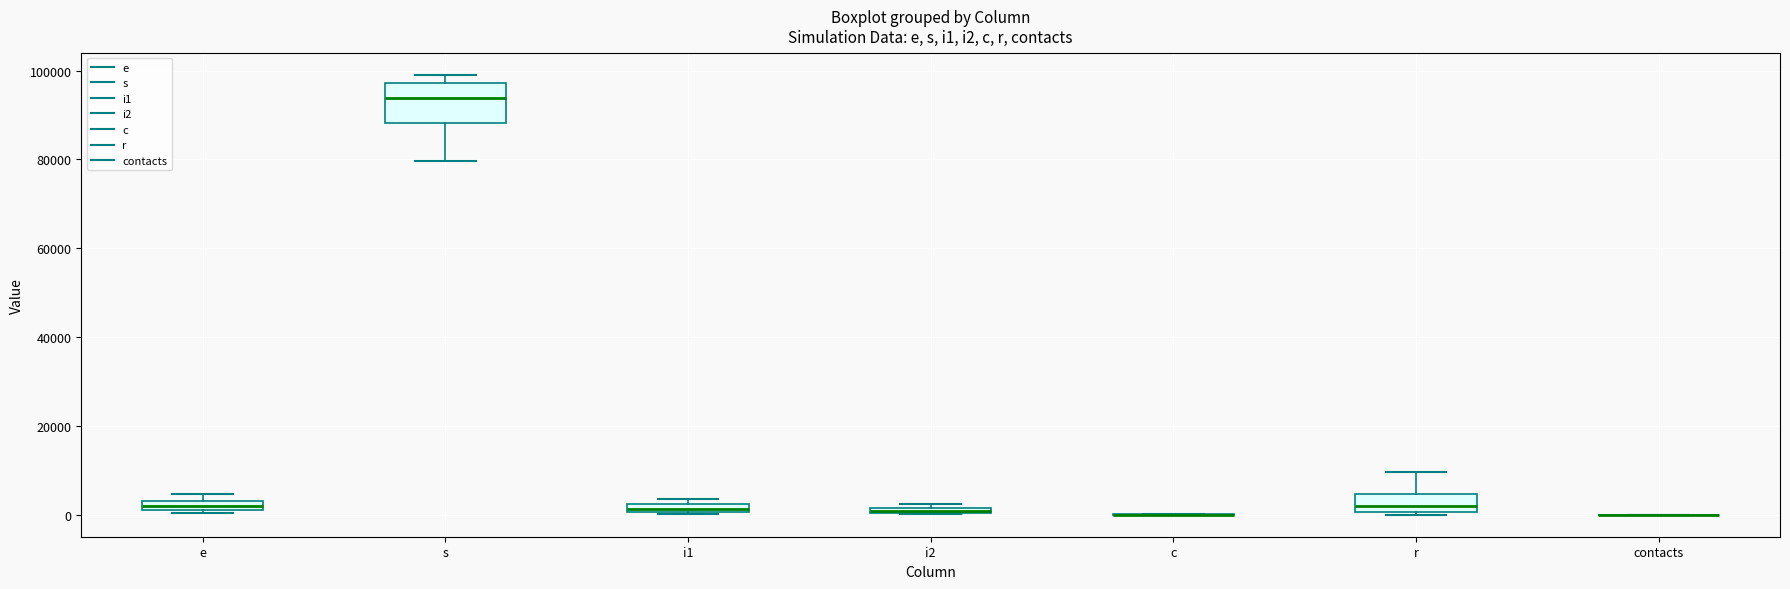

Comparing the boxes themselves (not the whiskers), which one is the tallest?

s